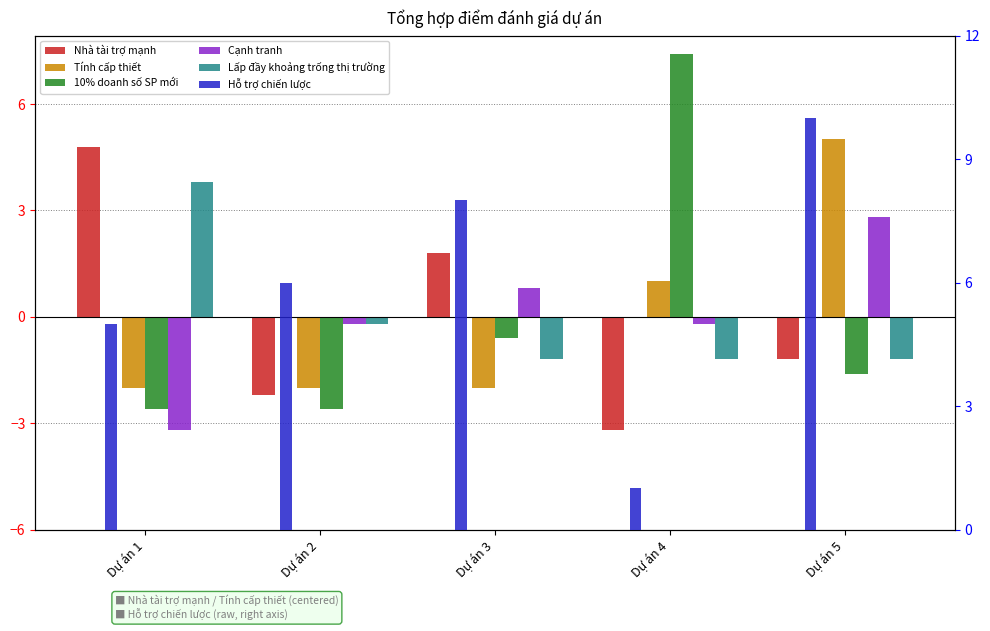

Is it true that Nhà tài trợ mạnh equals -3.2 at Dự án 4?

True